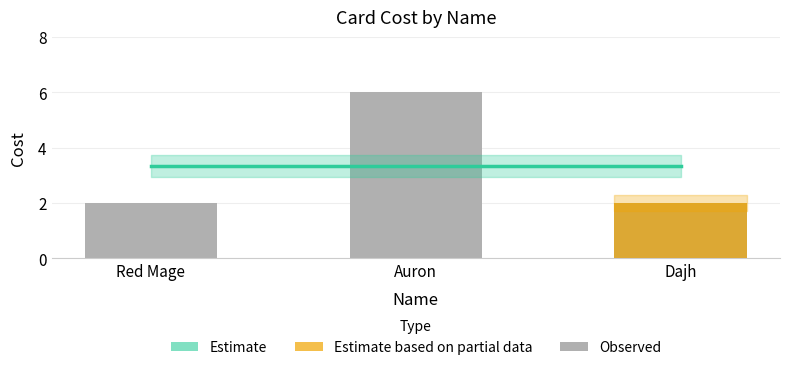

Is it true that the value at Dajh is 2?

True